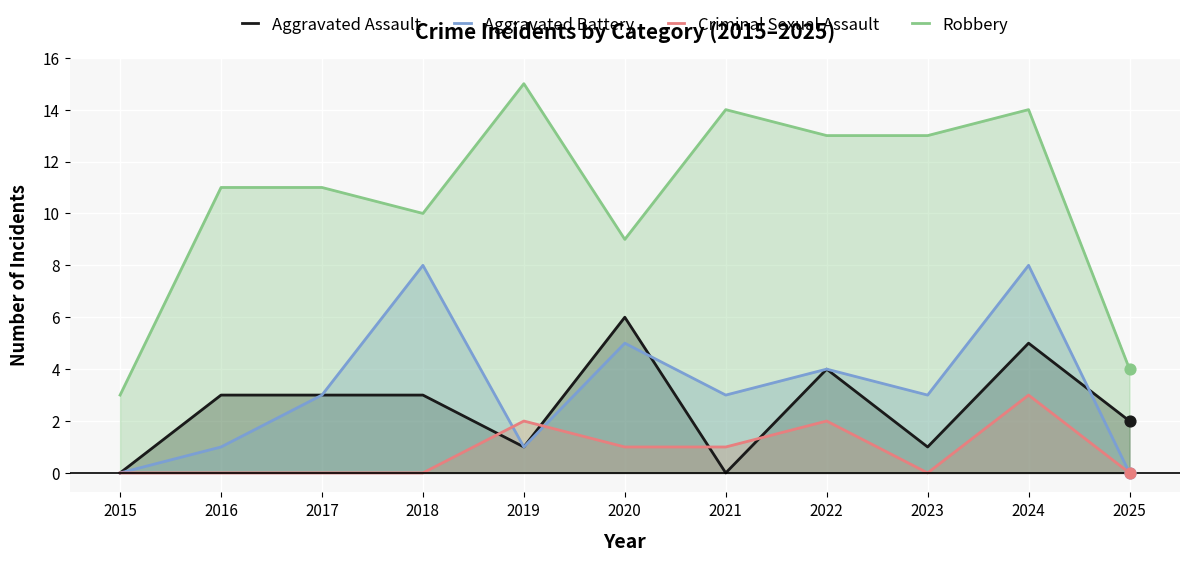

Which series reaches the maximum Y coordinate?

Robbery